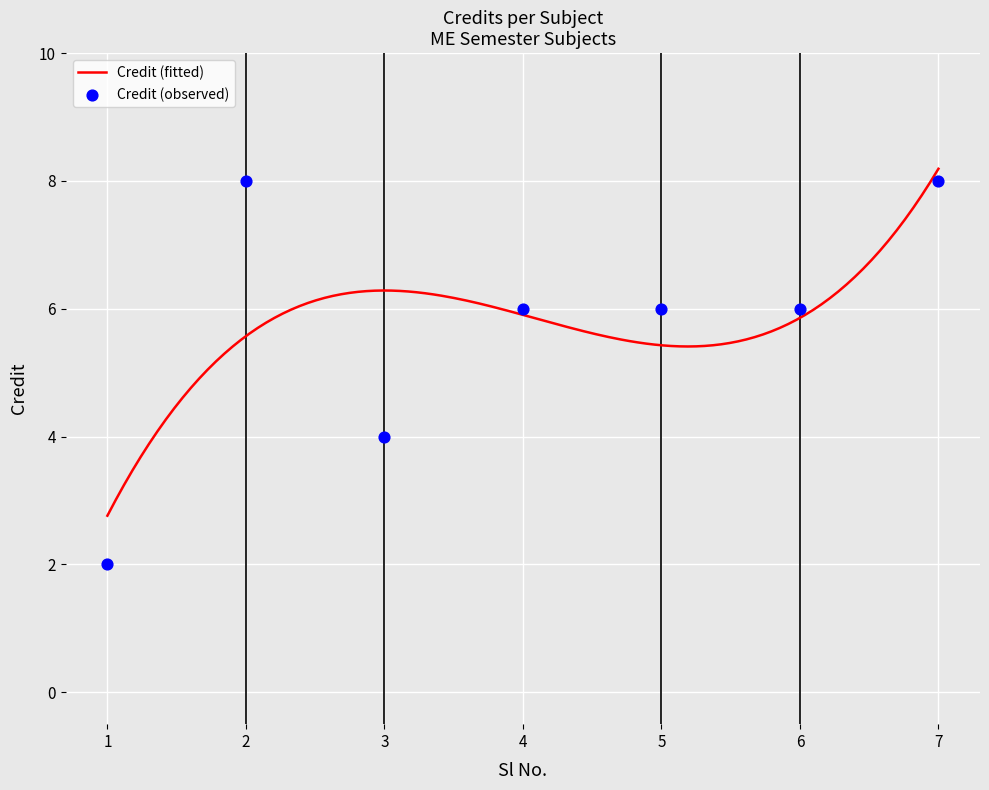

What is the change in value from 2 to 5?

-2